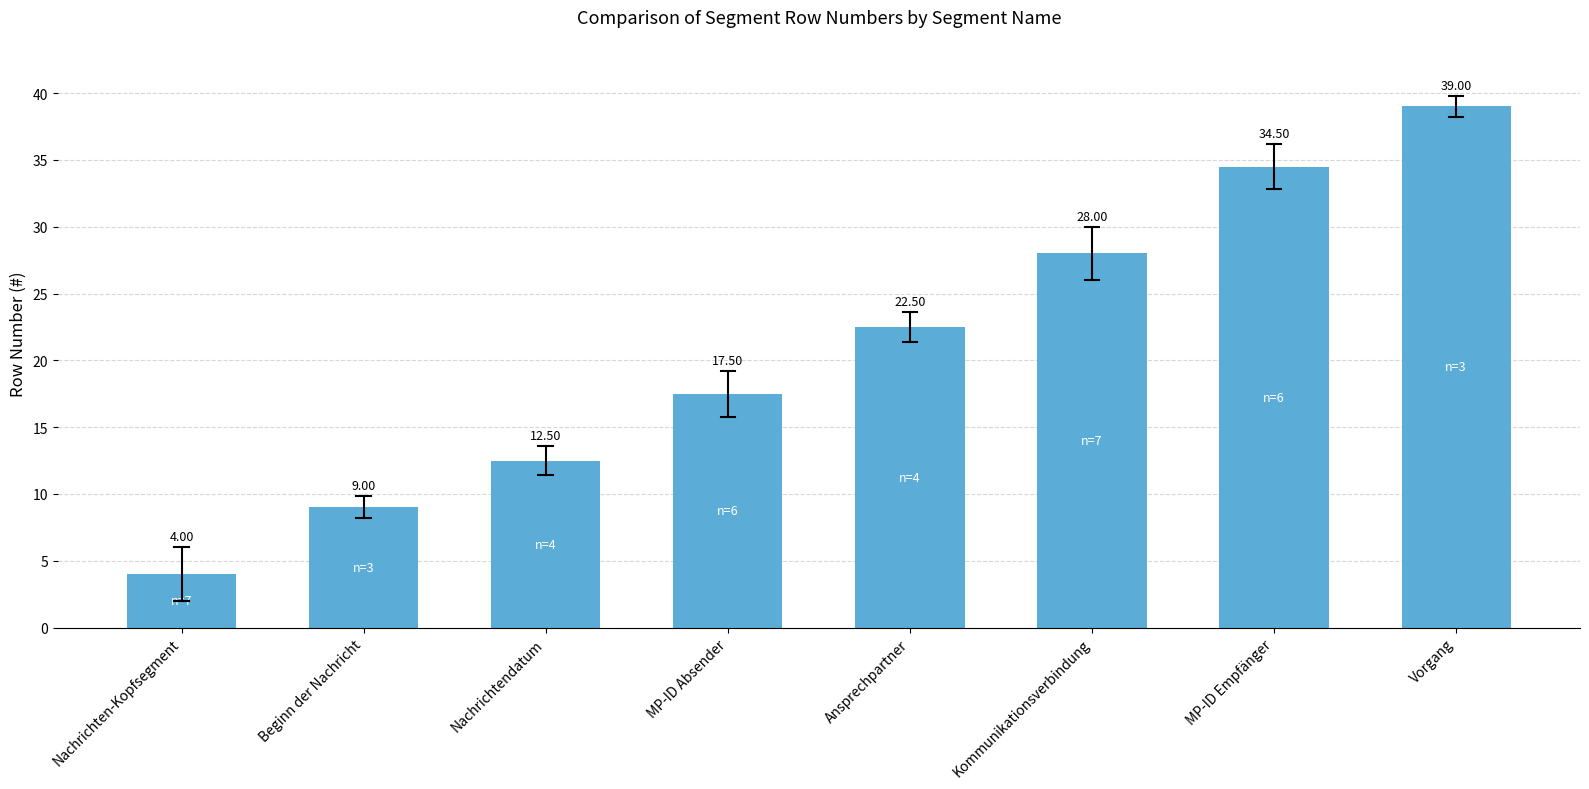

At which label is the value closest to 21?

Ansprechpartner